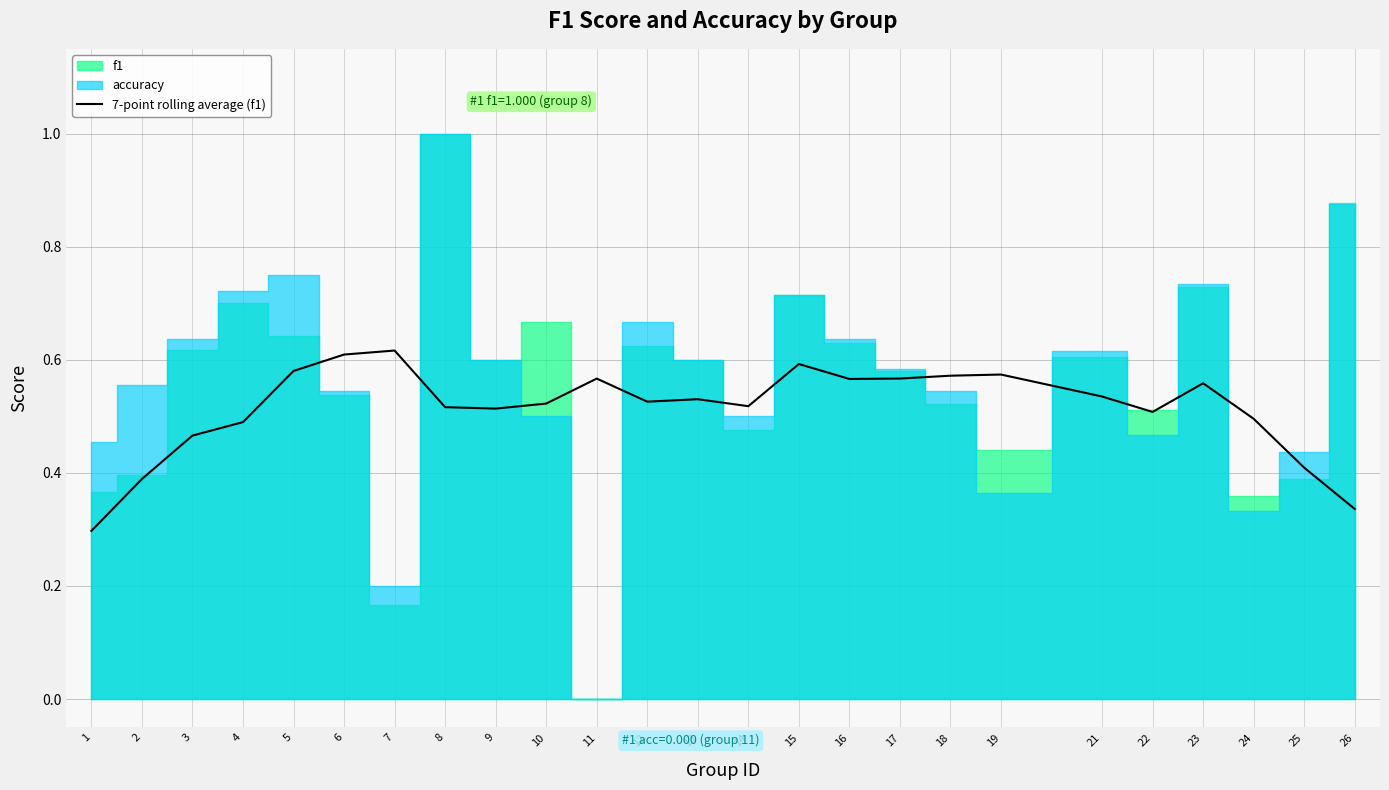

Reading right to left, what are all the values shown in this chart?

26=0.3	25=0.4	24=0.5	23=0.6	22=0.5	21=0.5	19=0.6	18=0.6	17=0.6	16=0.6	15=0.6	14=0.5	13=0.5	12=0.5	11=0.6	10=0.5	9=0.5	8=0.5	7=0.6	6=0.6	5=0.6	4=0.5	3=0.5	2=0.4	1=0.3